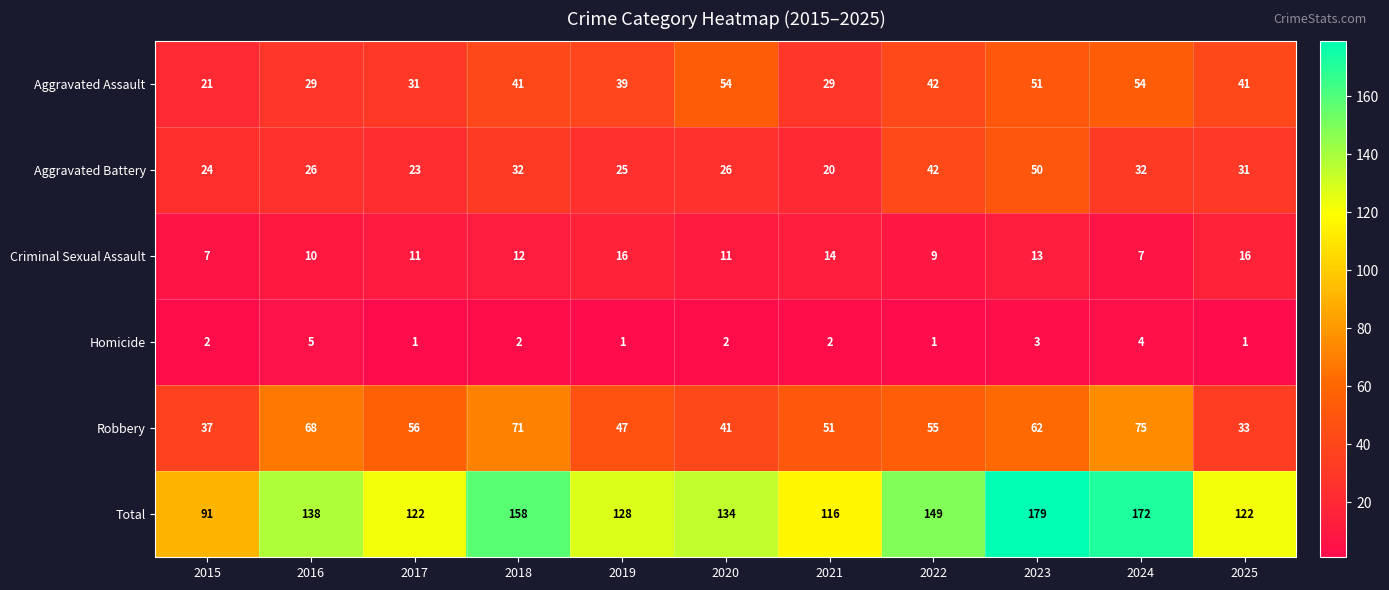

At 2025, list the series in order from largest to smallest.

Total, Aggravated Assault, Robbery, Aggravated Battery, Criminal Sexual Assault, Homicide